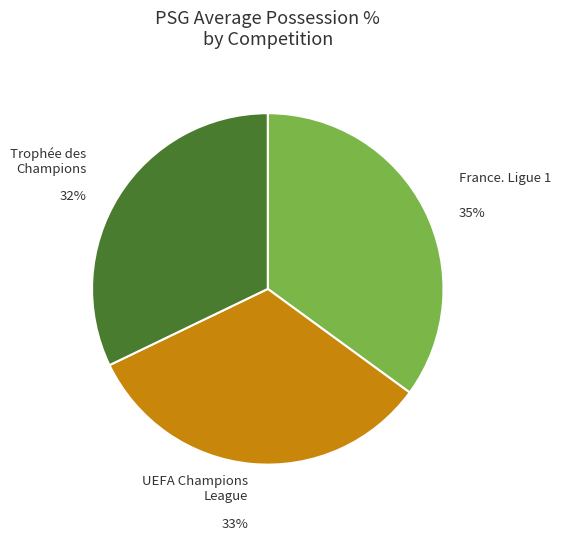

To the nearest percent, what is the average slice percentage?

33%